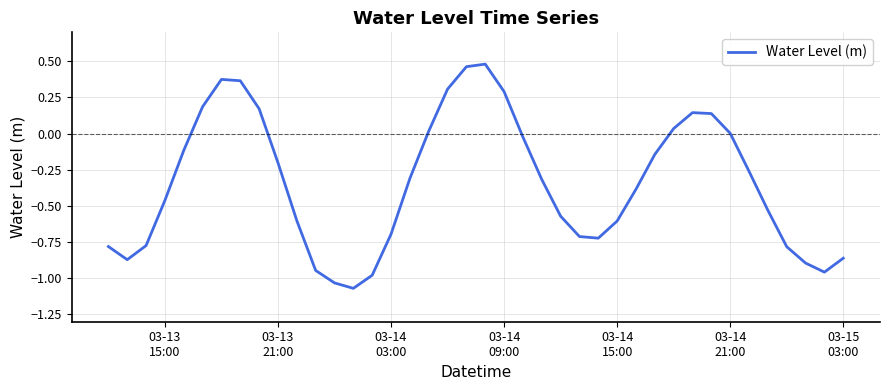

What is the difference between the maximum and minimum values?

1.5